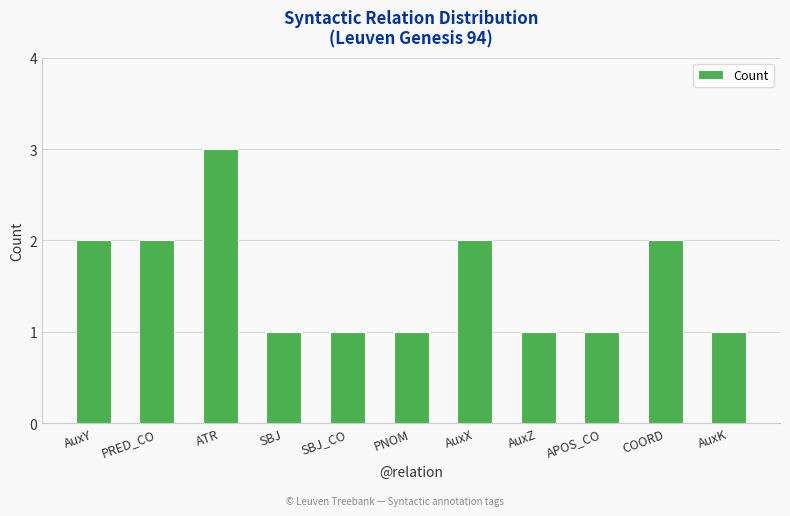

Reading right to left, what are all the values shown in this chart?

AuxK=1	COORD=2	APOS_CO=1	AuxZ=1	AuxX=2	PNOM=1	SBJ_CO=1	SBJ=1	ATR=3	PRED_CO=2	AuxY=2